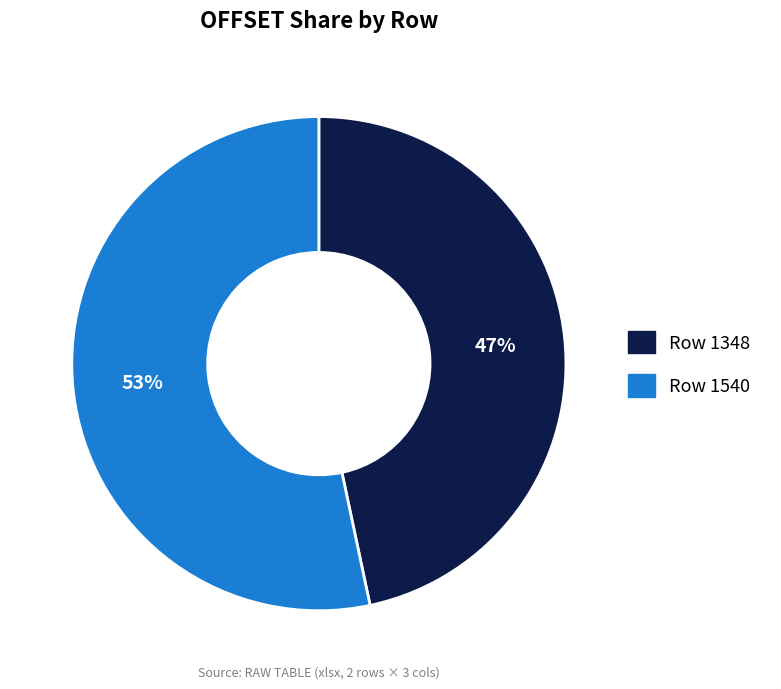

To the nearest percent, what is the combined percentage of Row 1348 and Row 1540?

100%